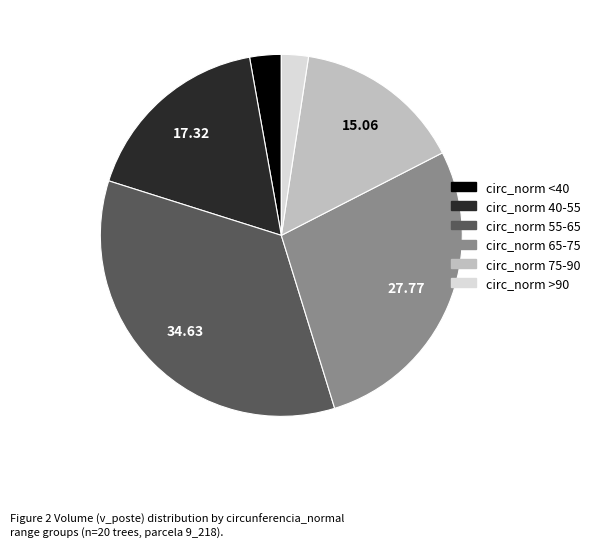

Does any single category account for the majority?

No